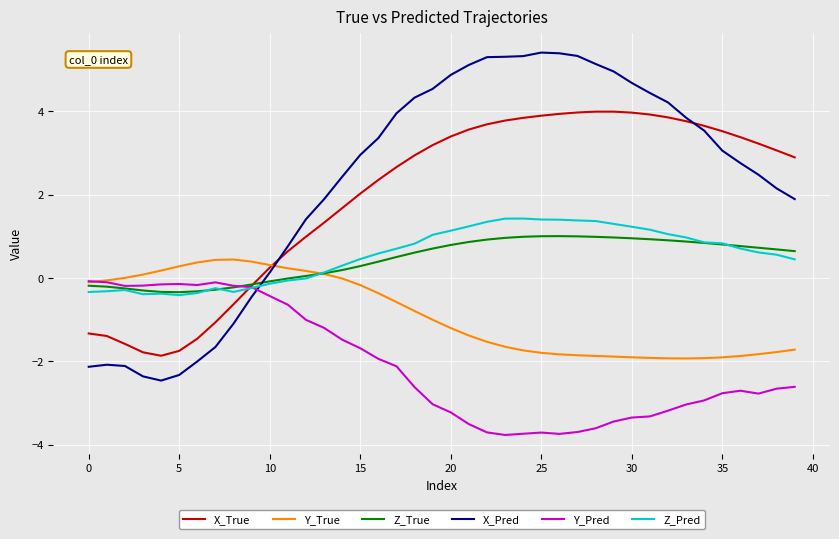

What is the minimum value for Z_True?

-0.3